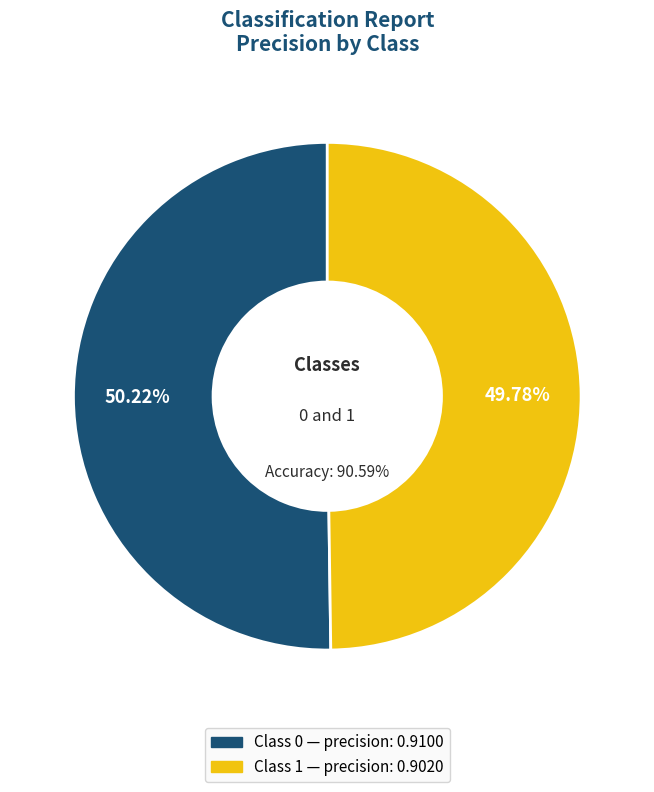

To the nearest percent, what is the combined percentage of 0 and 1?

100%